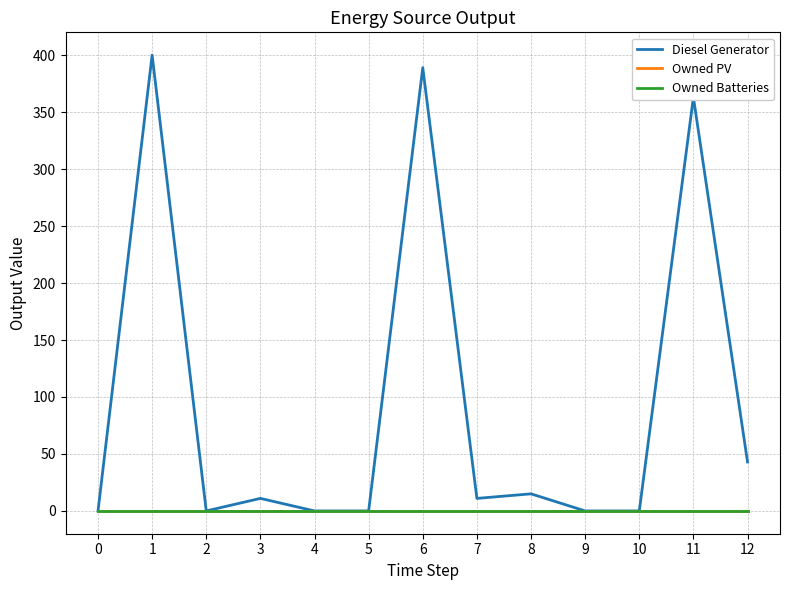

Which has a higher value, 9 or 7?

7